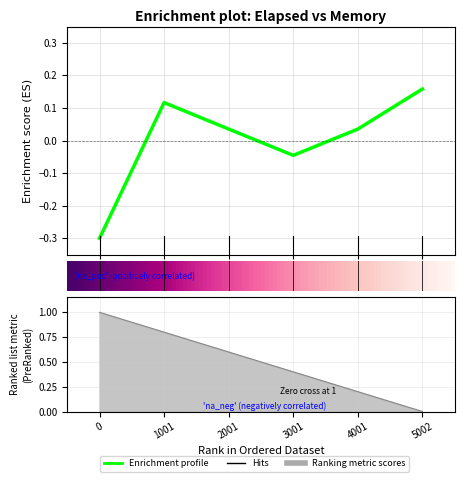

How many data points are less than 0?

2